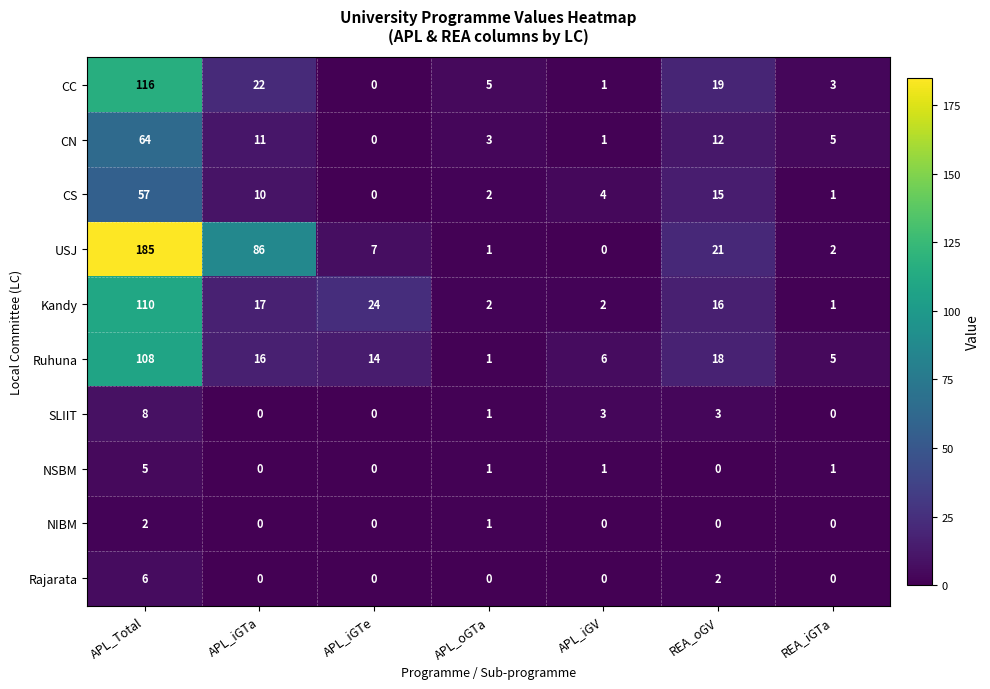

At which label does USJ first exceed 7?

APL_Total